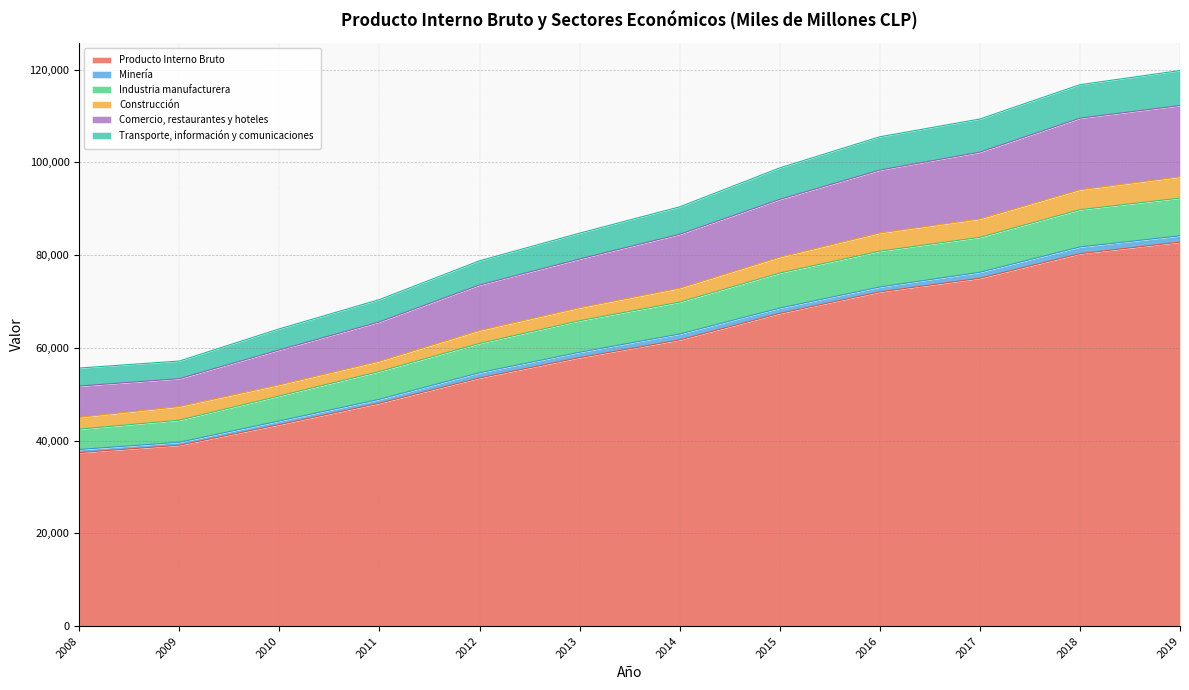

What is the lowest value of the Producto Interno Bruto series?

37426